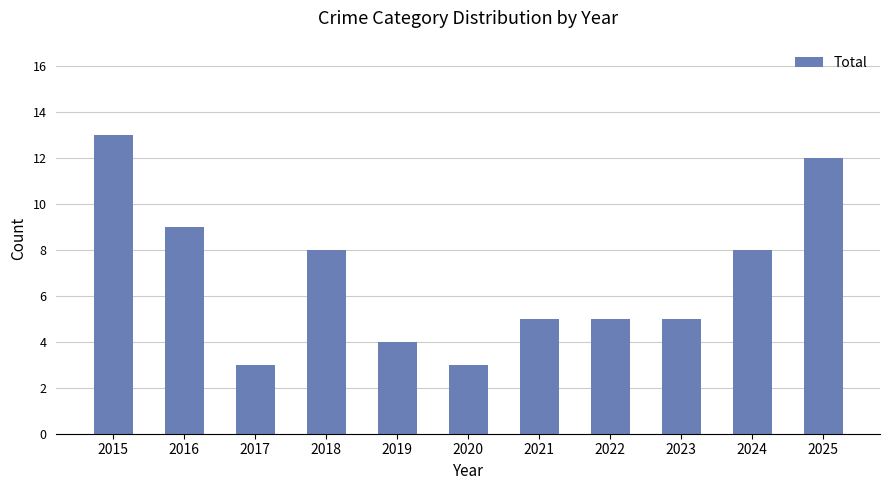

What is the greatest value displayed?

13